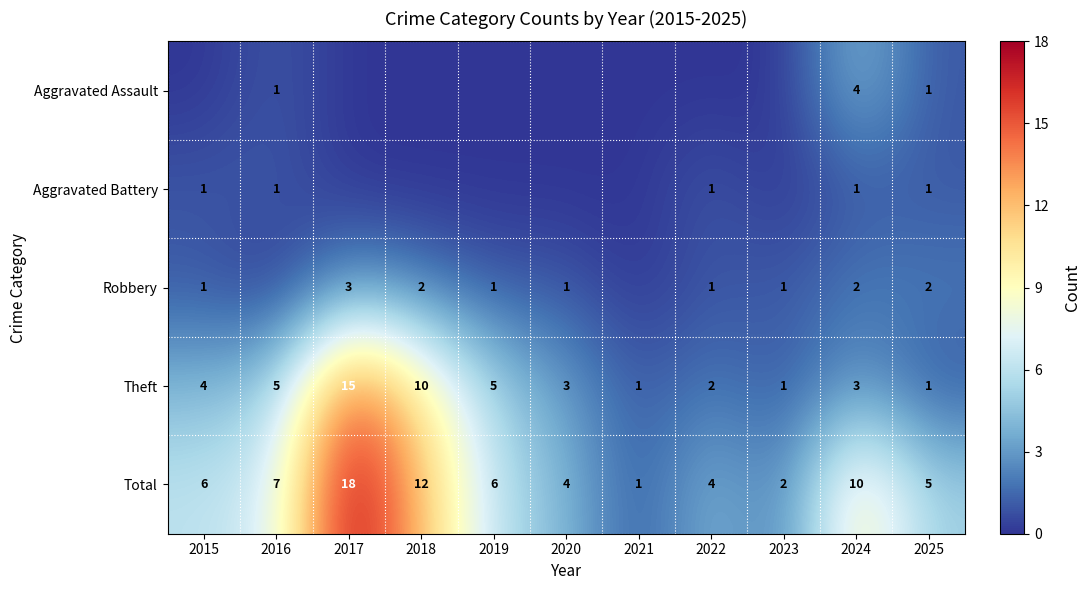

What is the difference between the maximum and minimum values in the Theft series?

14